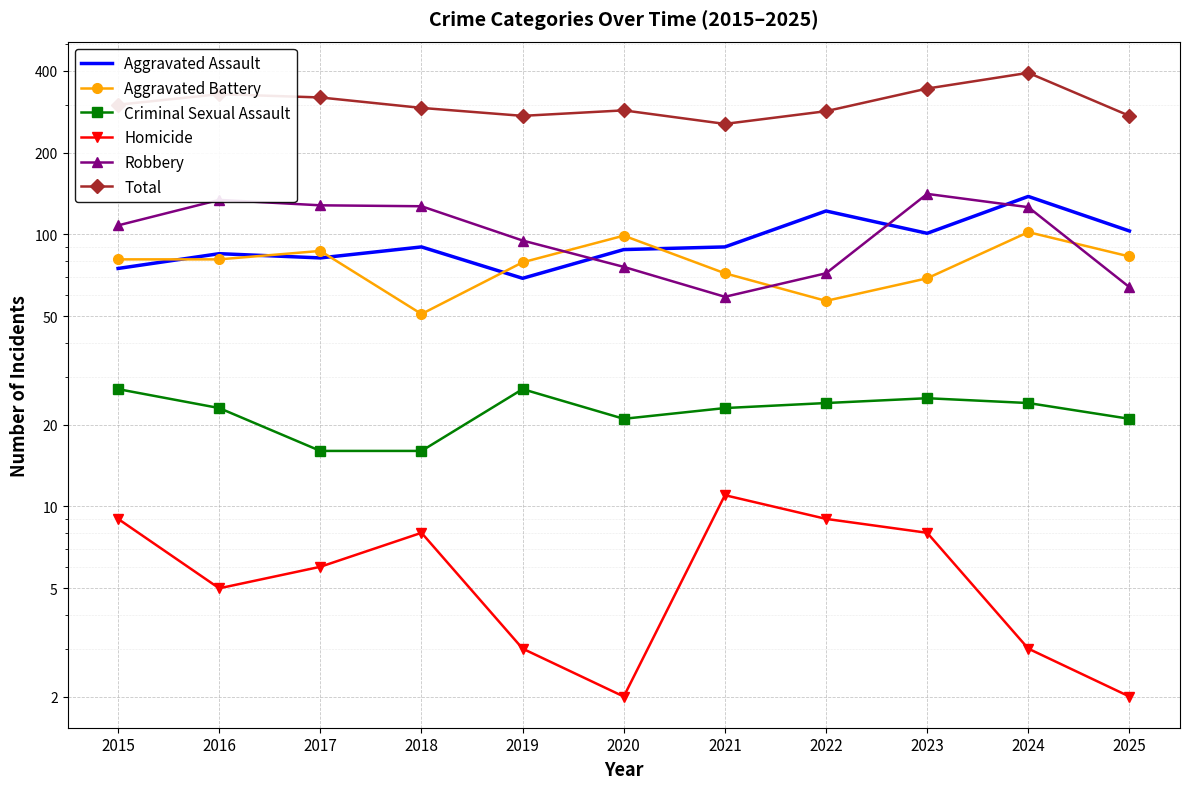

Read the Aggravated Battery value at 2021, to the nearest 10.

70